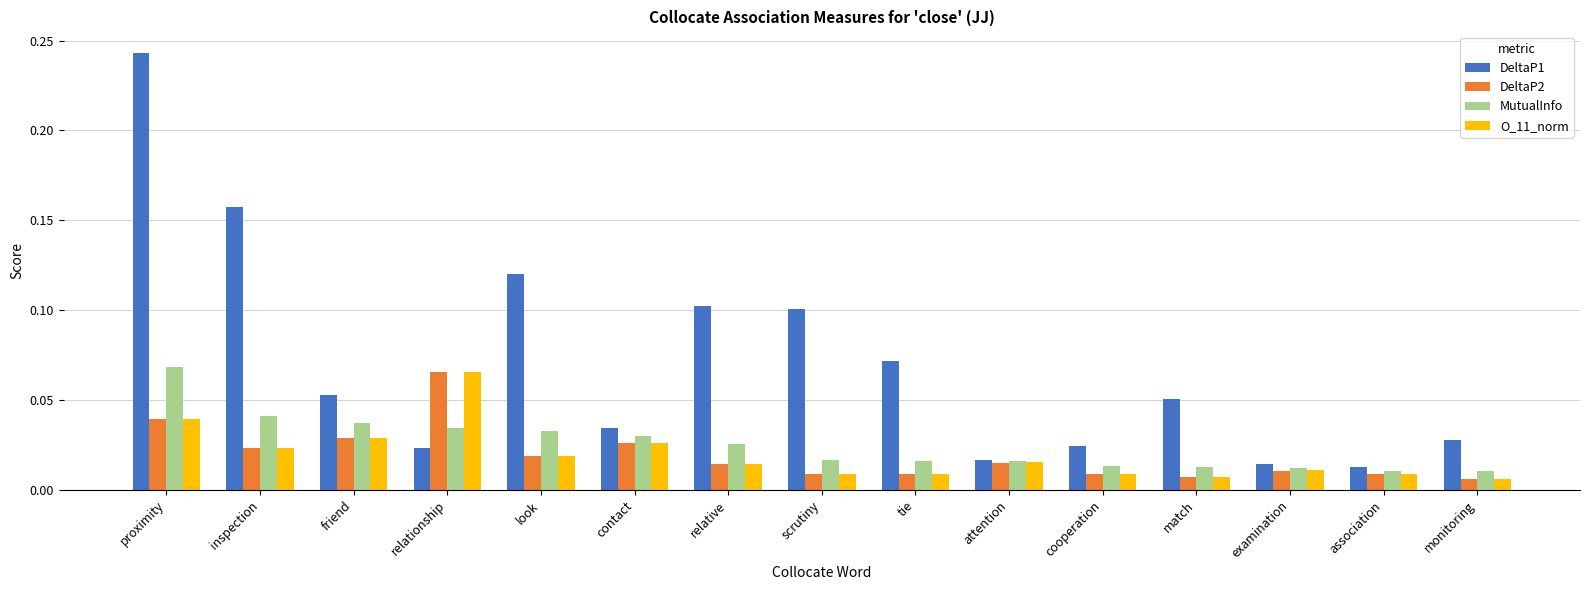

Which category has the highest value across all series?

proximity